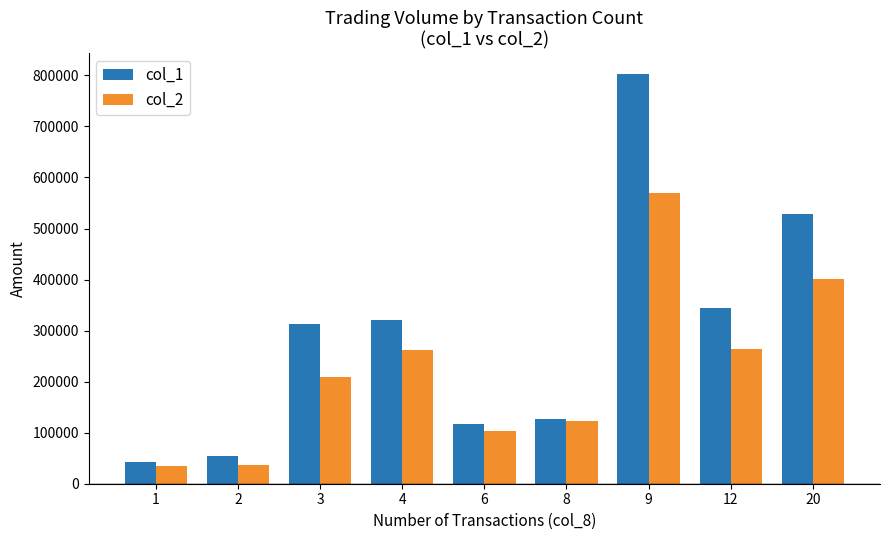

List the series in order of their peak value, lowest first.

col_2, col_1